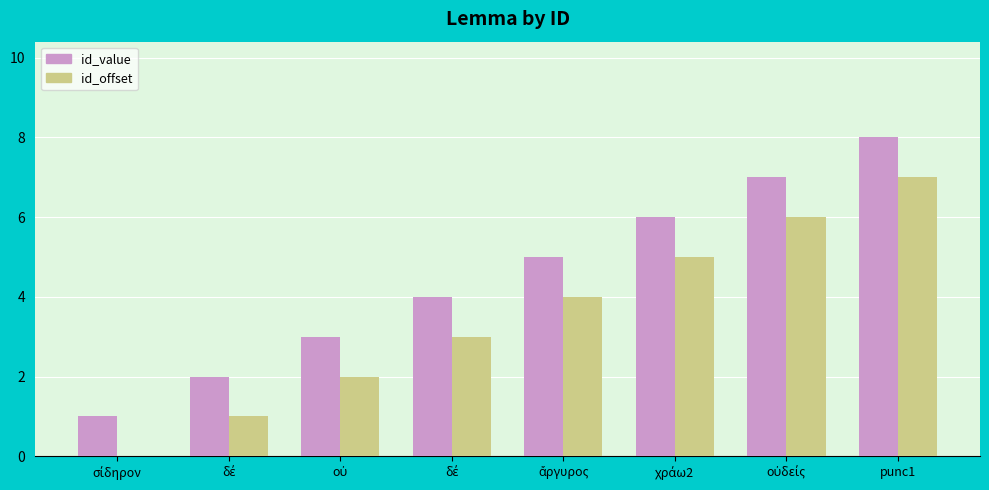

Are the bars horizontal?

No